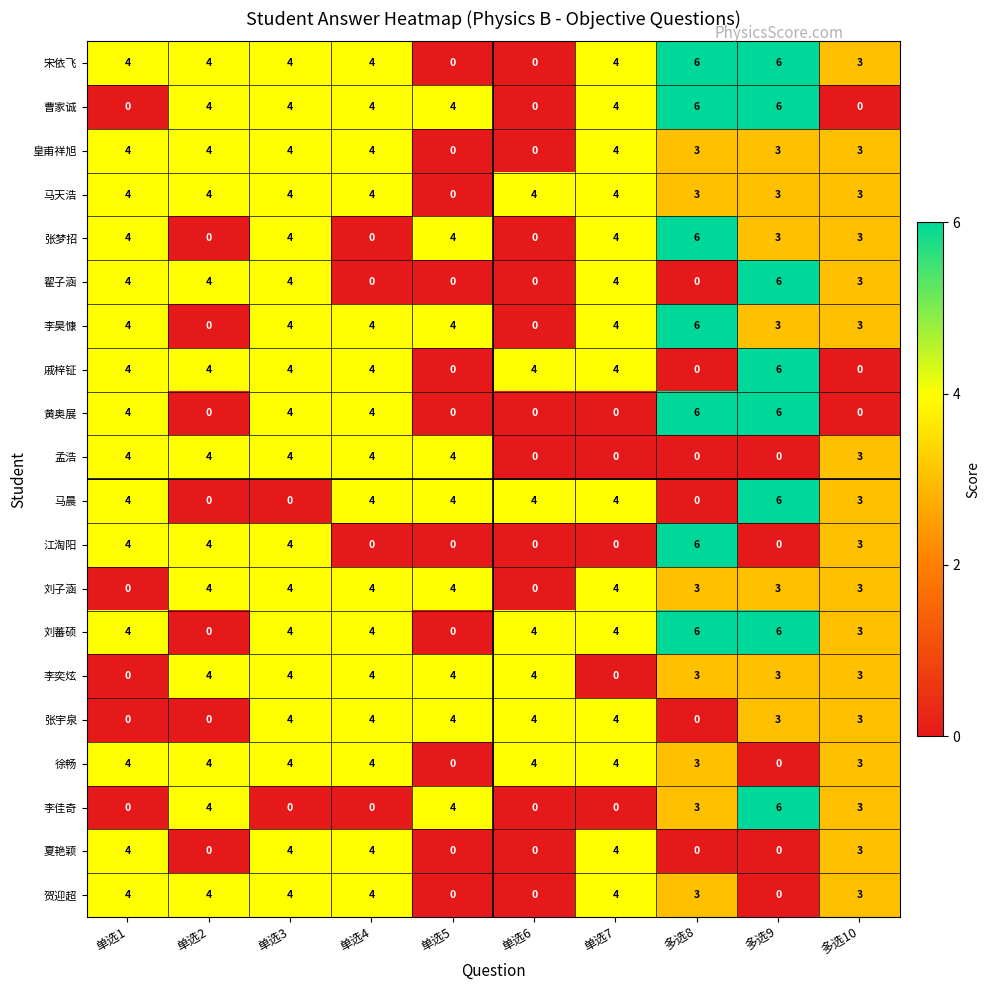

What is the greatest value displayed?

6